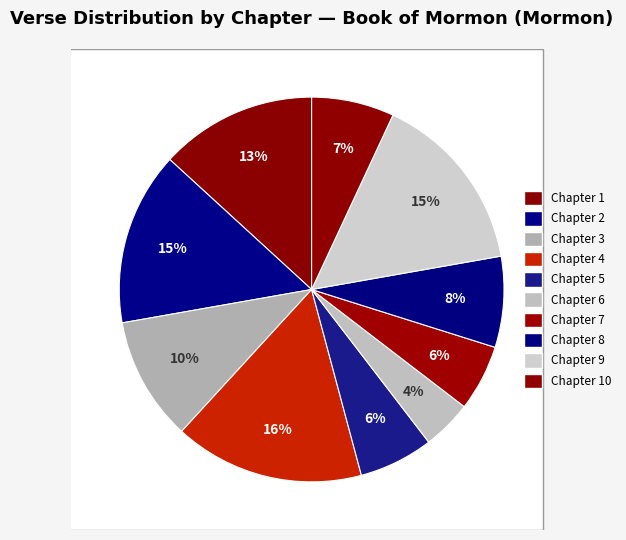

Count the number of slices in the pie.

10